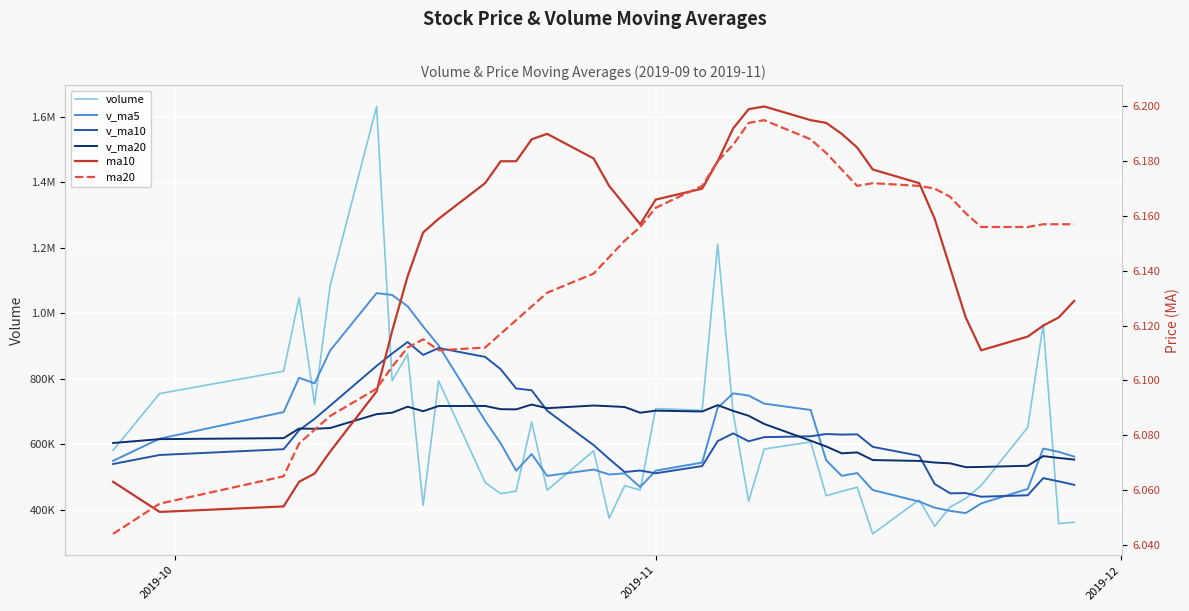

What is the total value across all series at 2019-11?

2442477.4